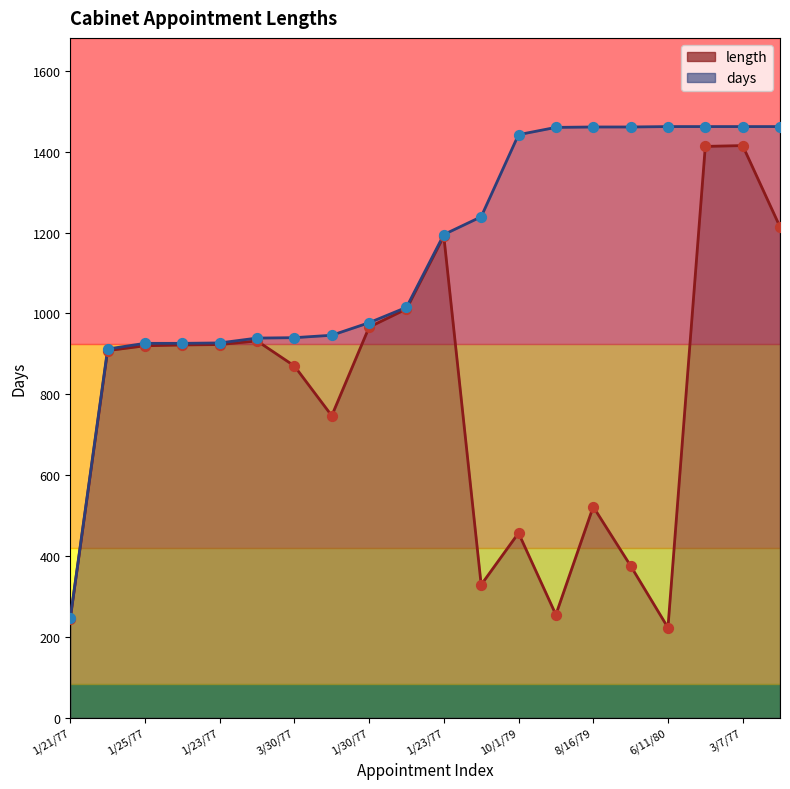

At which category is the sum across all series the highest?

3/7/77